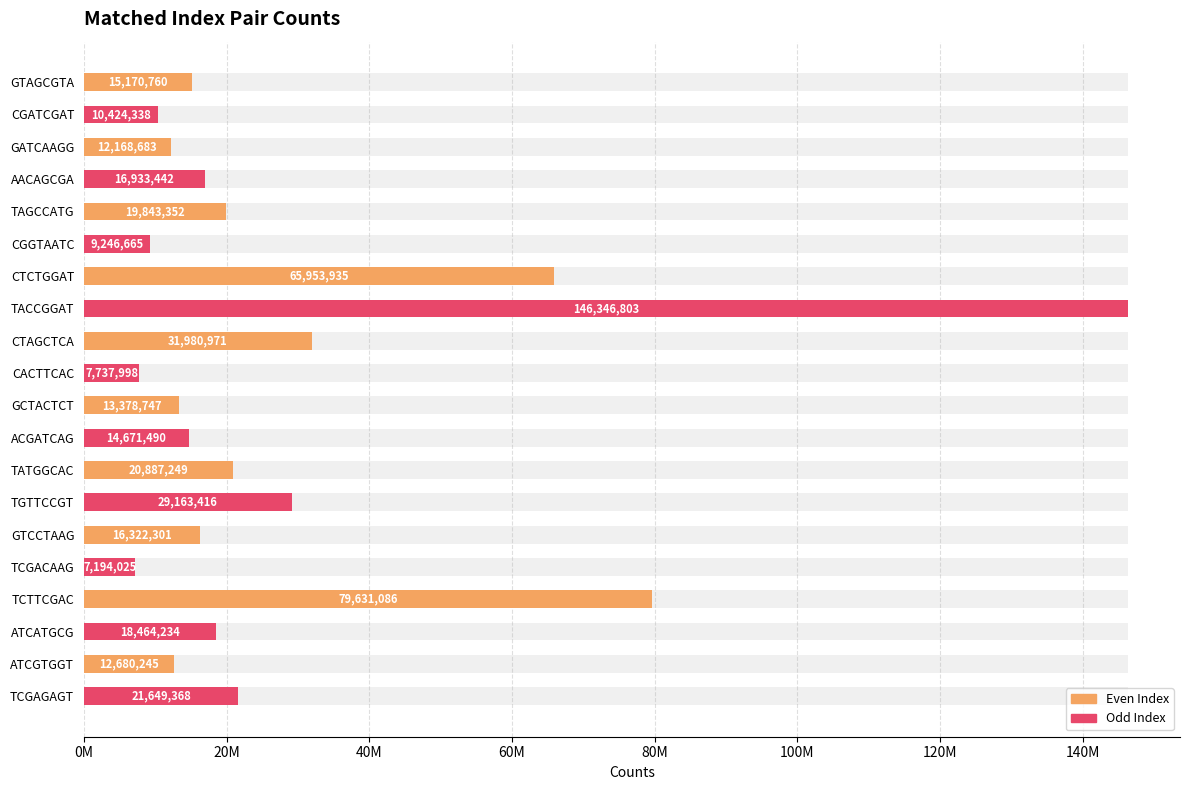

What is the sum of the values at TCTTCGAC and GTCCTAAG?

95953387